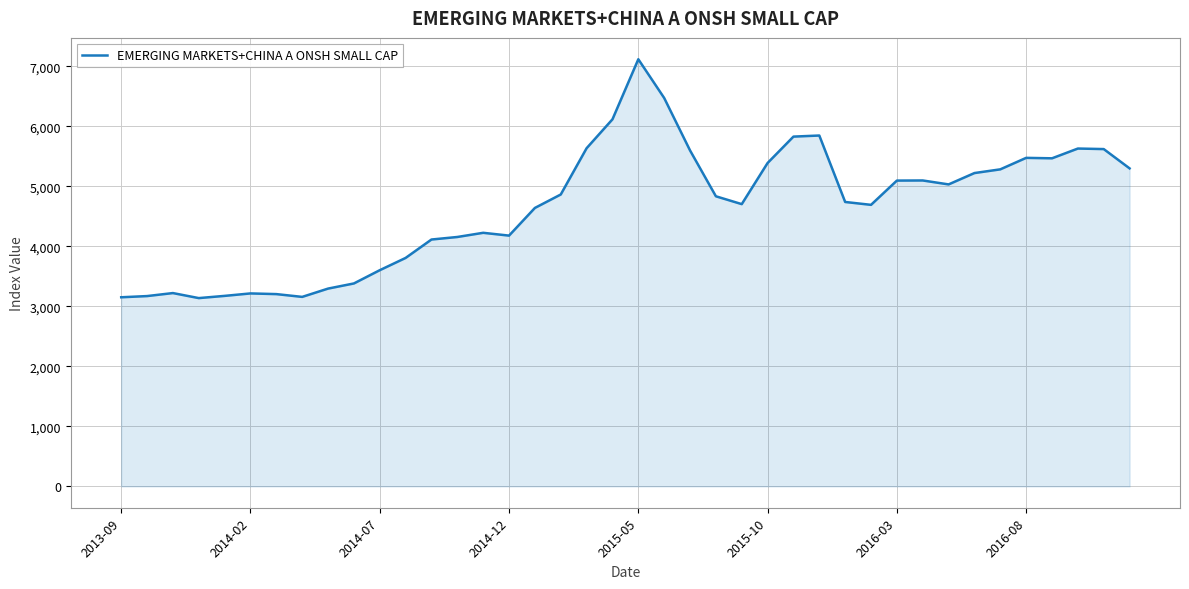

What is the greatest value displayed?

7115.9